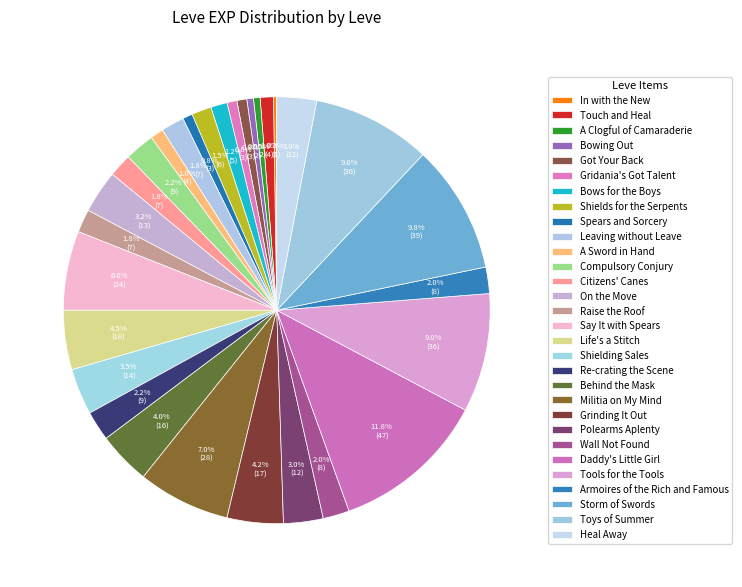

Rank the categories by value from highest to lowest.

Daddy's Little Girl, Storm of Swords, Tools for the Tools, Toys of Summer, Militia on My Mind, Say It with Spears, Life's a Stitch, Grinding It Out, Behind the Mask, Shielding Sales, On the Move, Polearms Aplenty, Heal Away, Compulsory Conjury, Re-crating the Scene, Wall Not Found, Armoires of the Rich and Famous, Leaving without Leave, Citizens' Canes, Raise the Roof, Shields for the Serpents, Bows for the Boys, Touch and Heal, A Sword in Hand, Got Your Back, Gridania's Got Talent, Spears and Sorcery, A Clogful of Camaraderie, Bowing Out, In with the New